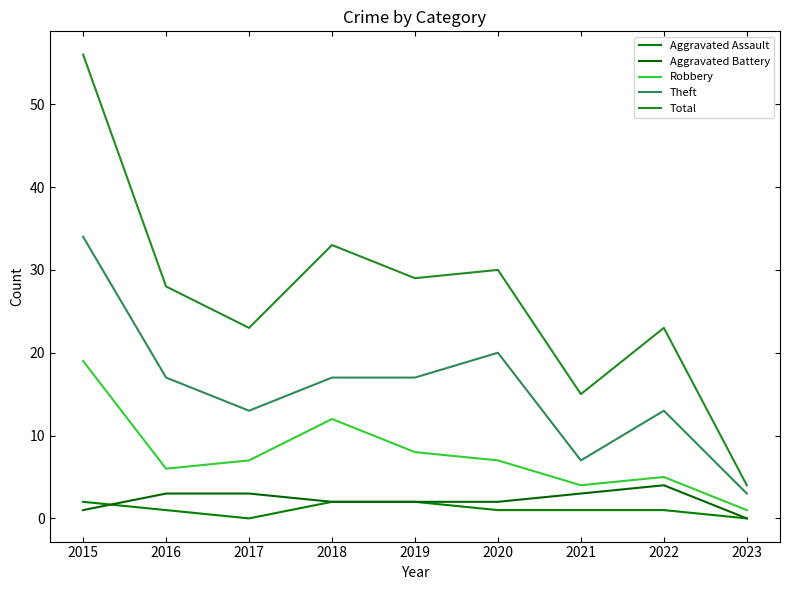

What is the sum of the Aggravated Battery values at 2023 and 2017?

3